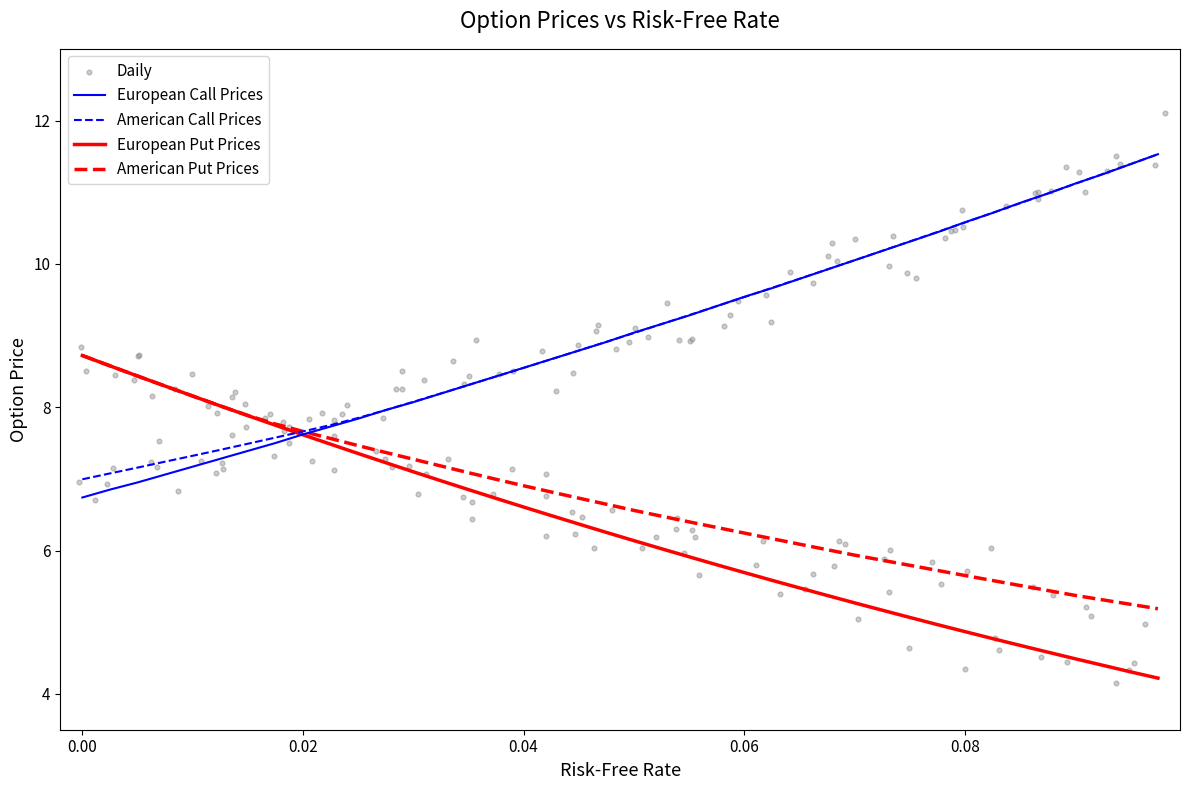

Which series has the largest total across all categories?

American Call Prices